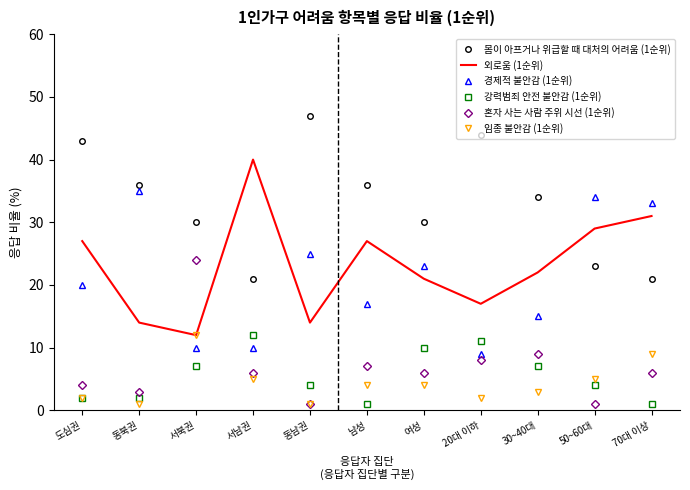

What is the greatest value displayed?

47